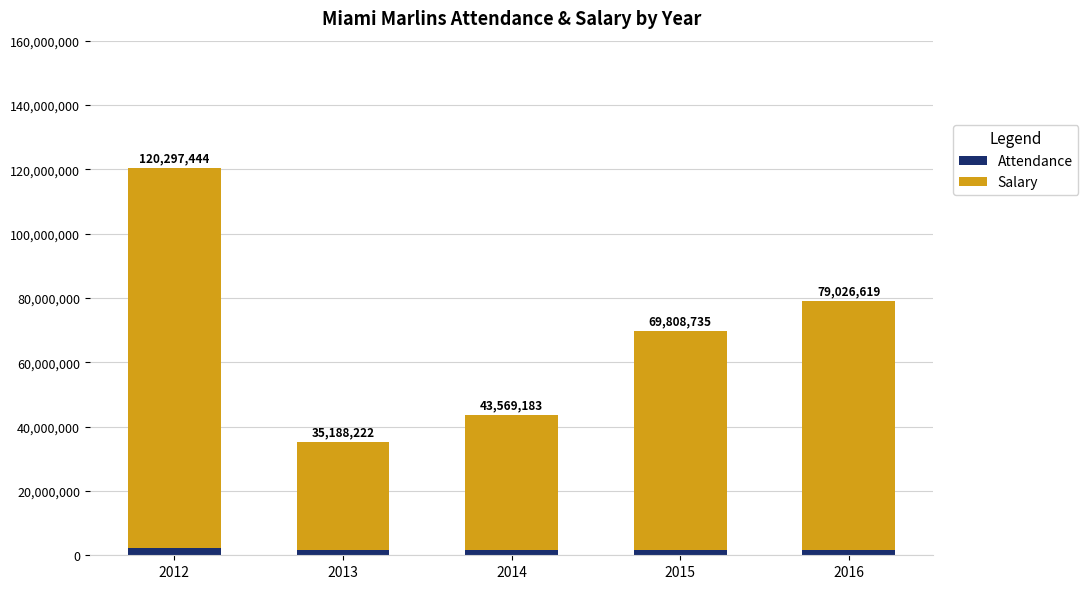

Which series has the widest spread of values?

Salary